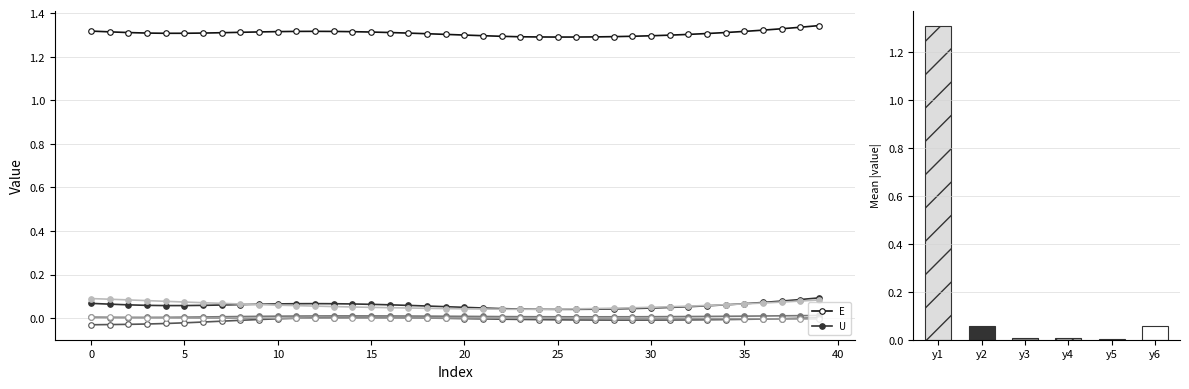

Which series changed the most between 16 and 32?

U